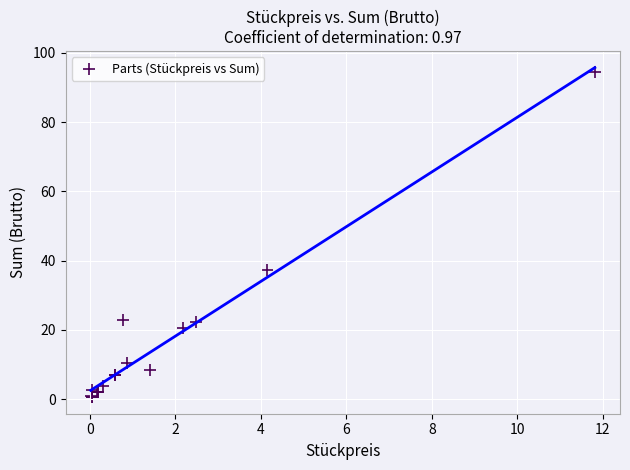

What Y value in the scatter plot is closest to 47?

37.3